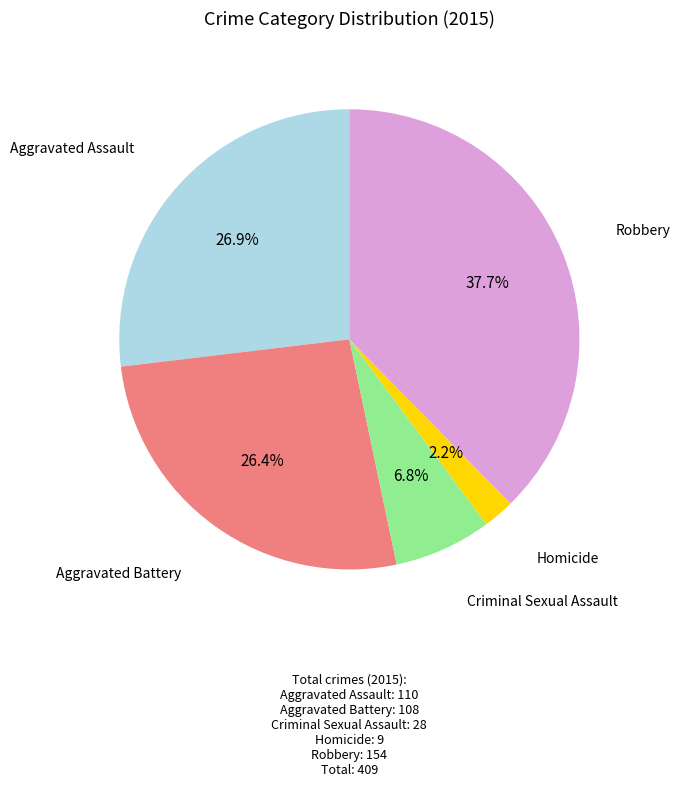

Does any single category account for the majority?

No